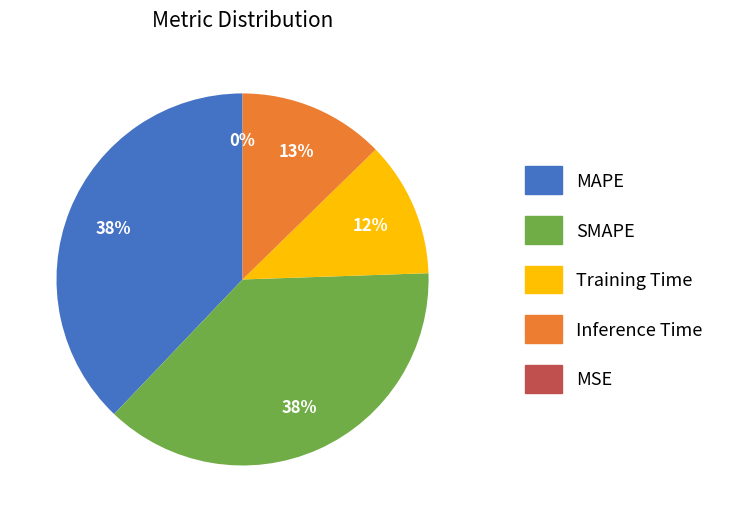

Is there any slice that represents more than half of the pie?

No